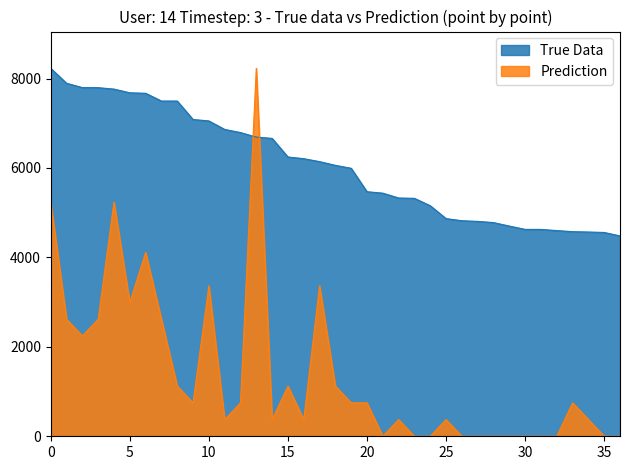

Is it true that Prediction equals 0 at 26?

True